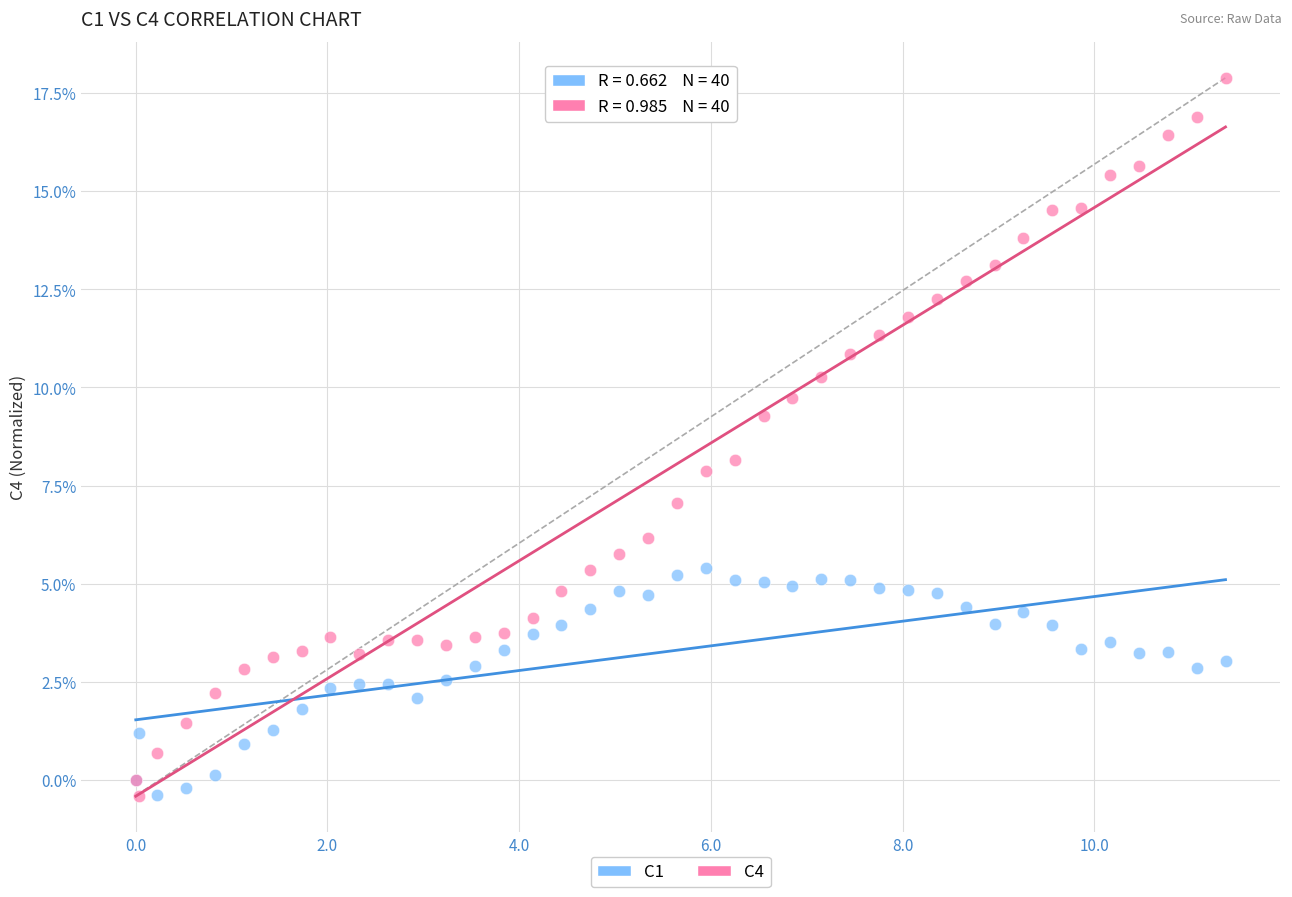

What are all the series names shown in the legend?

C1, C4